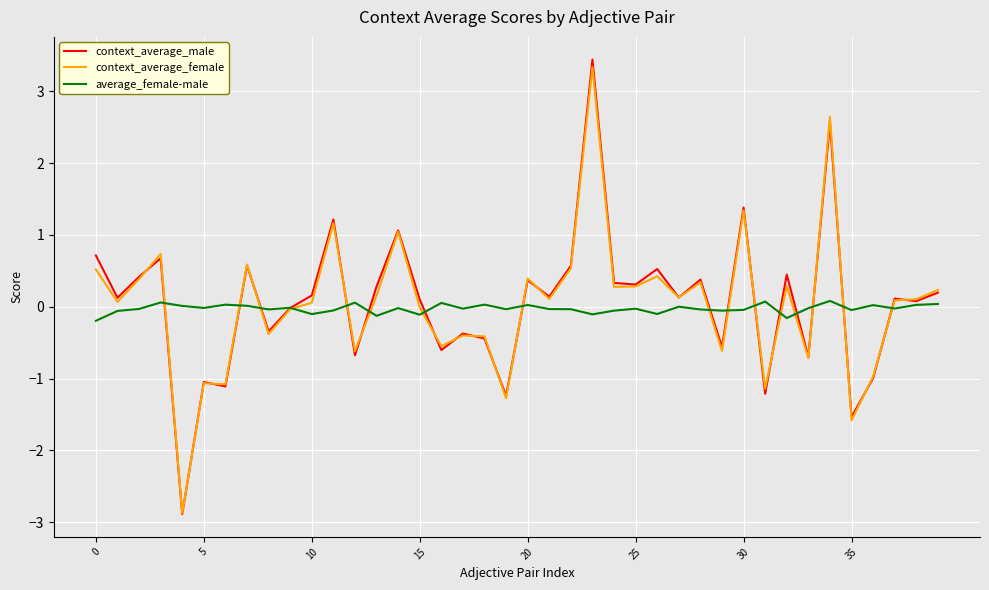

Which series has the largest range (max minus min)?

context_average_male